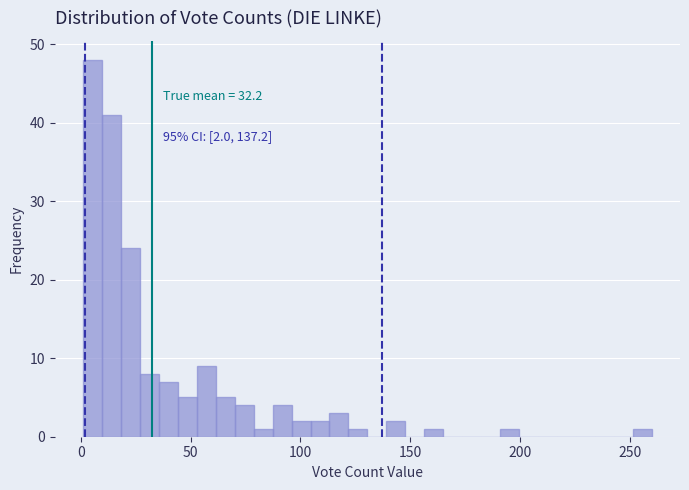

Around what value on the x-axis is the tallest bar? Give the approximate position of its centre, as read against the axis.

5